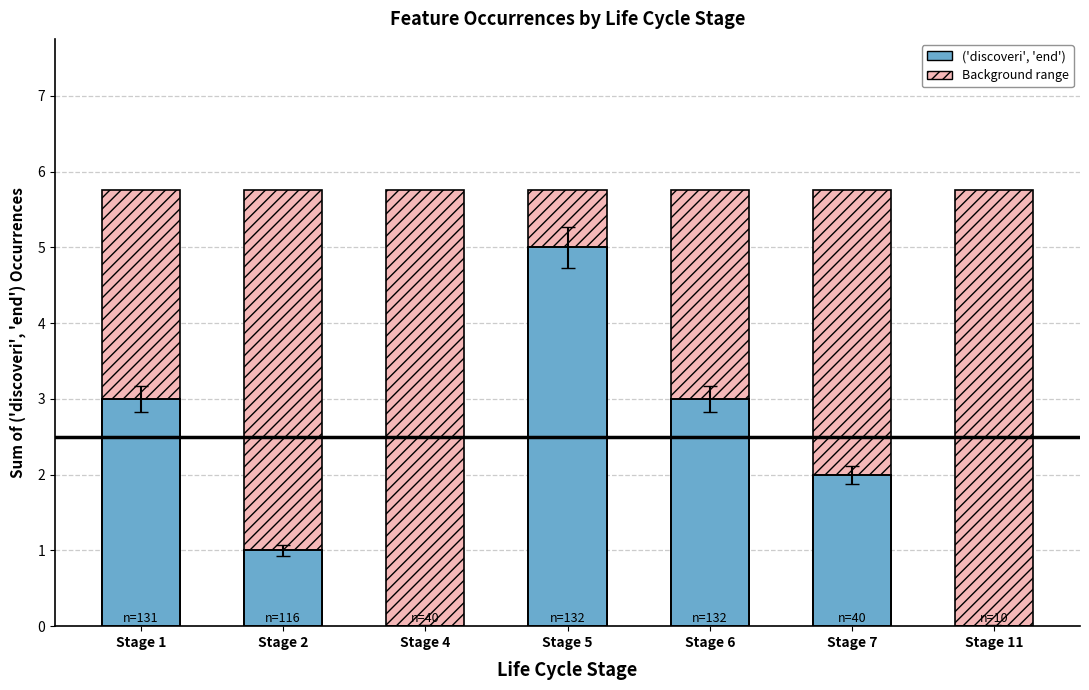

At which label is the value closest to 2?

Stage 7